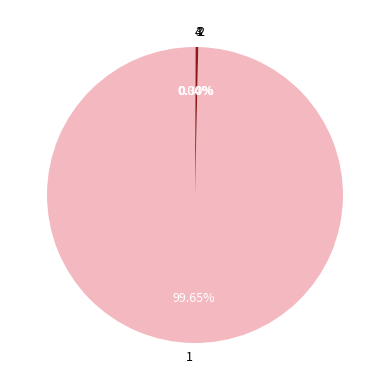

Which category has the biggest portion of the pie?

1